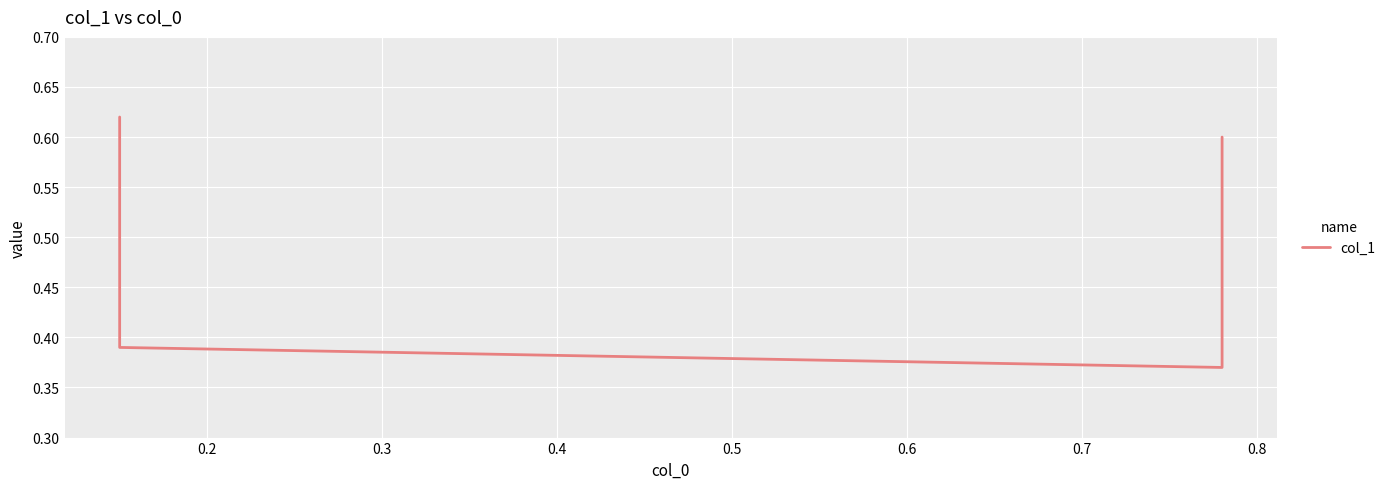

What is the sum of the values at 0.4 and 0.3?

1.0